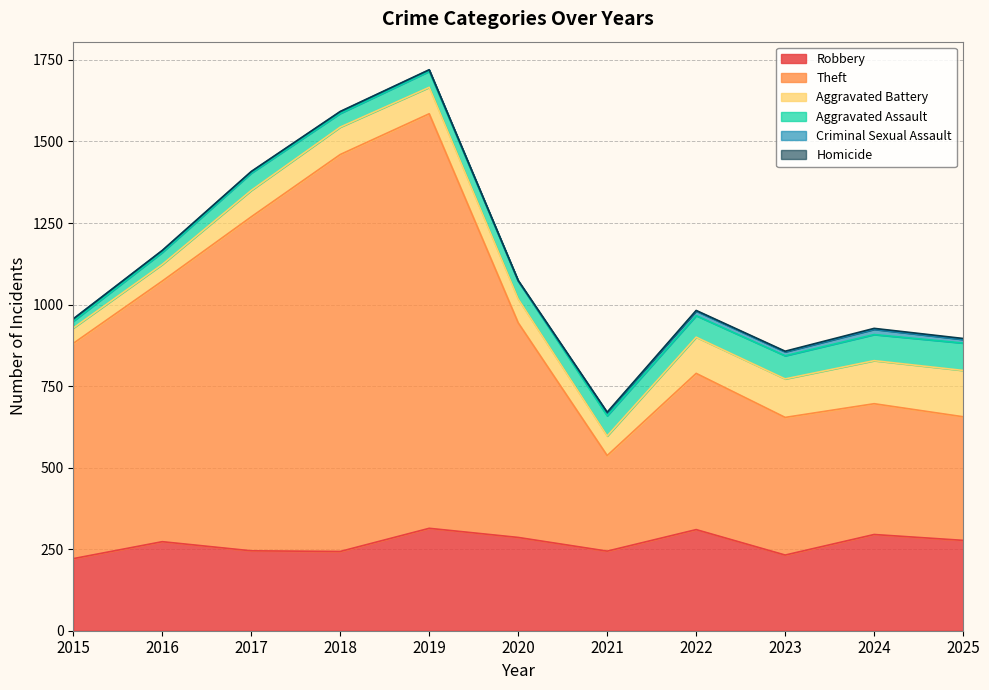

What are all the series names shown in the legend?

Robbery, Theft, Aggravated Battery, Aggravated Assault, Criminal Sexual Assault, Homicide